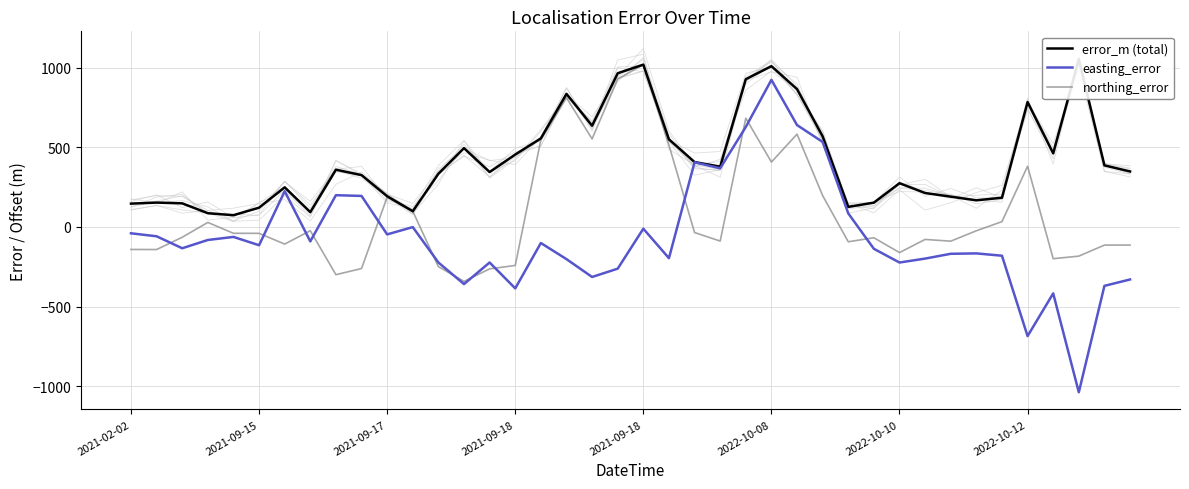

Does the chart display data point markers on the line(s)?

No